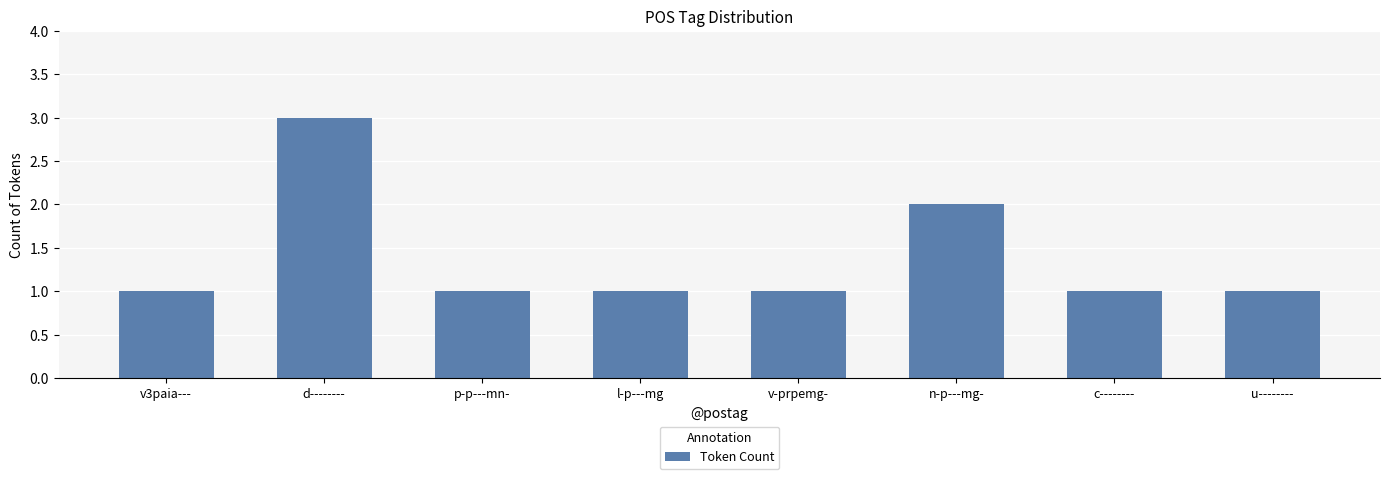

At which label is the value closest to 2?

n-p---mg-